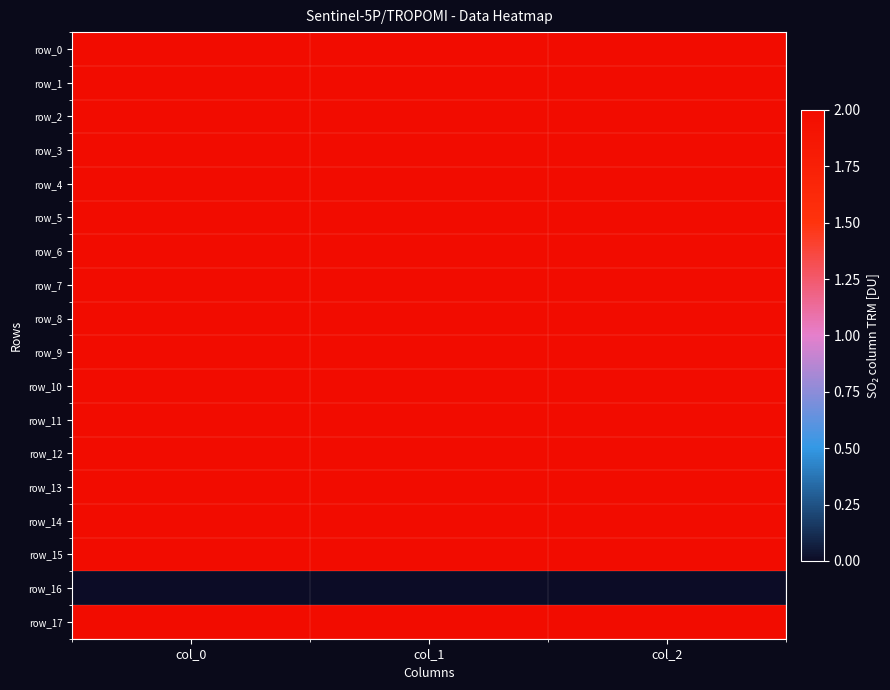

Rank the categories by row_13 value from highest to lowest.

col_0, col_1, col_2